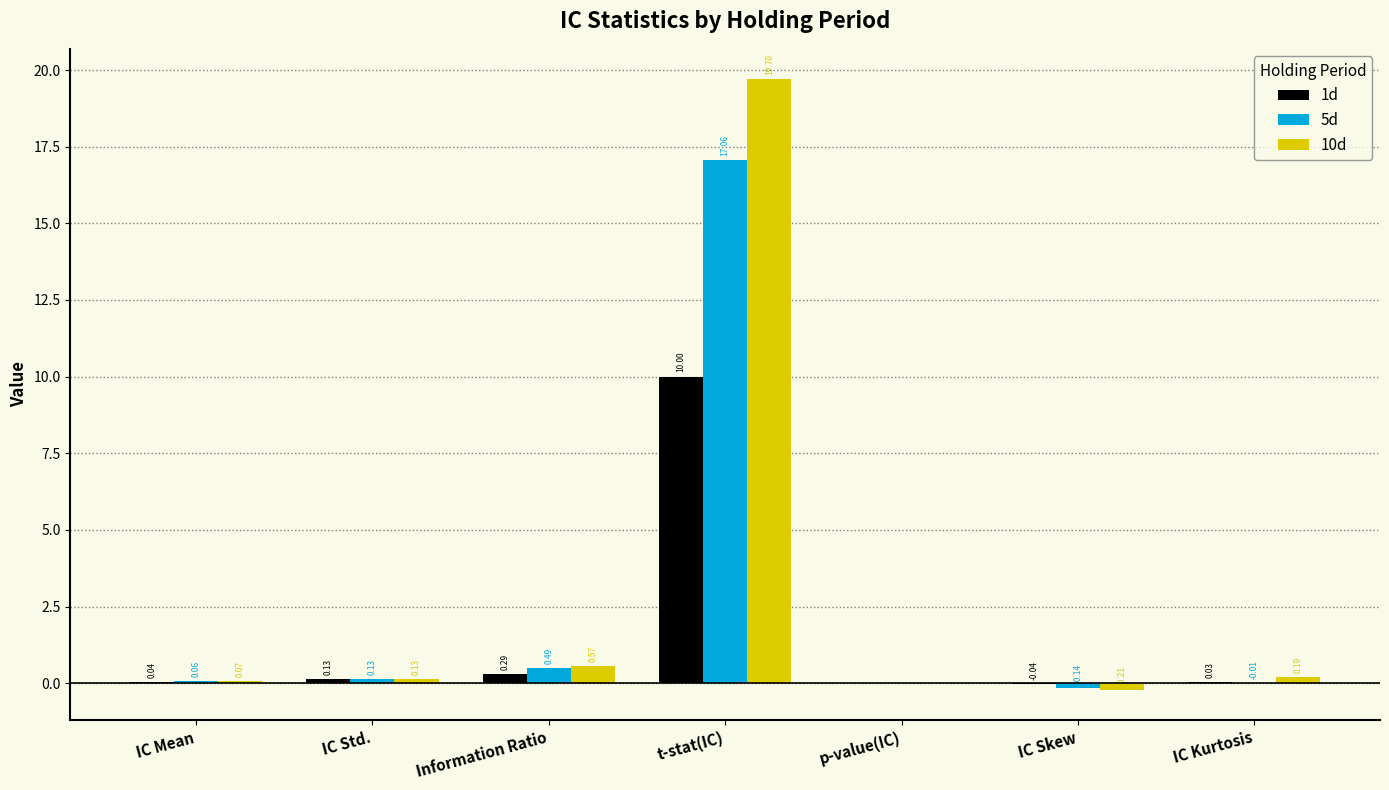

Between IC Mean and p-value(IC), which series saw the biggest shift?

10d